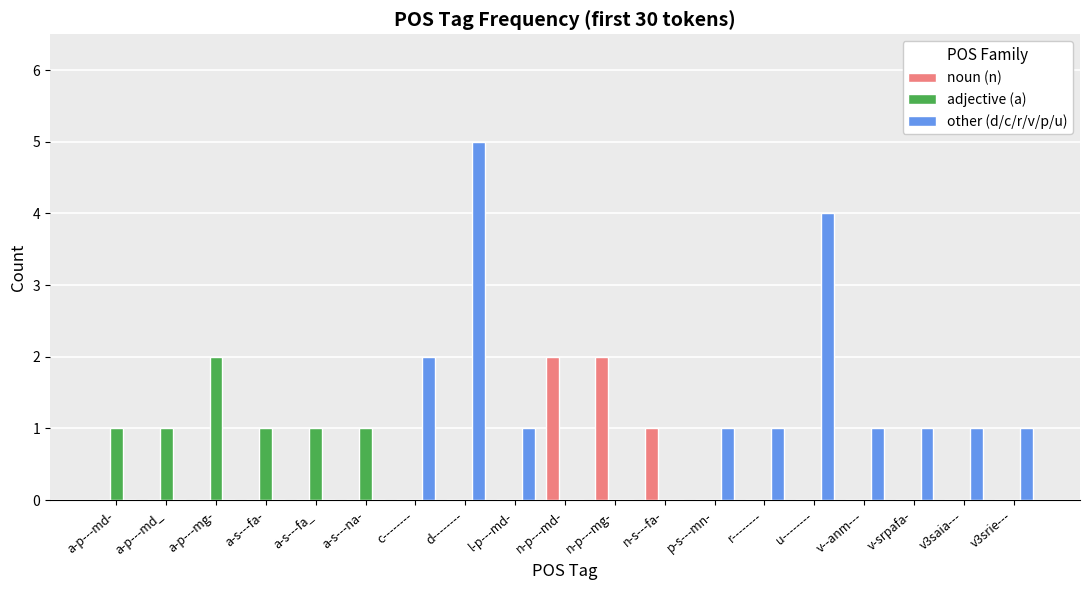

Which series changed the most between a-p---md_ and d--------?

other (d/c/r/v/p/u)